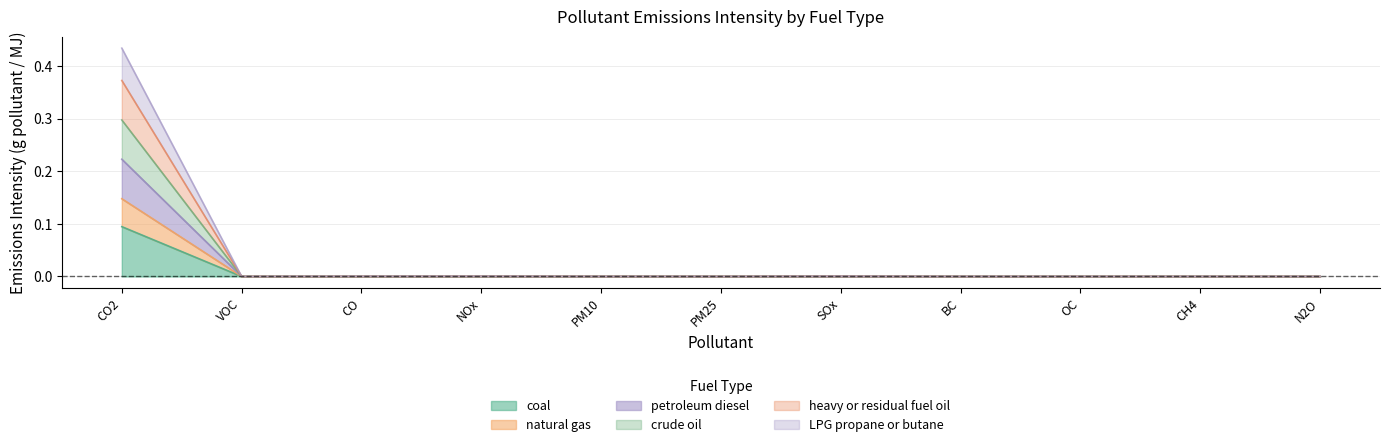

True or false: natural gas and coal intersect in this chart.

False